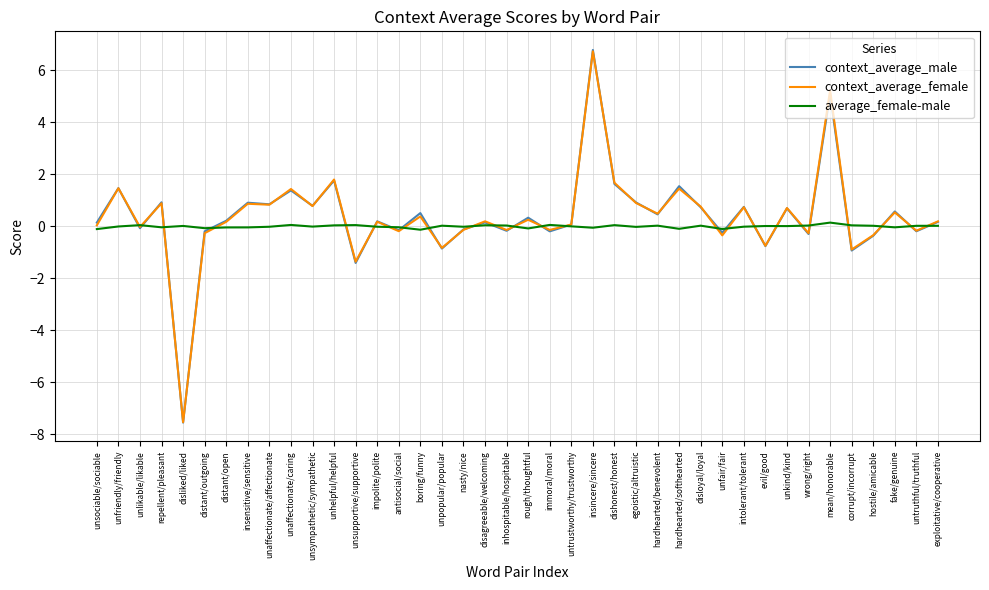

Is it true that average_female-male equals -0.0 at impolite/polite?

True